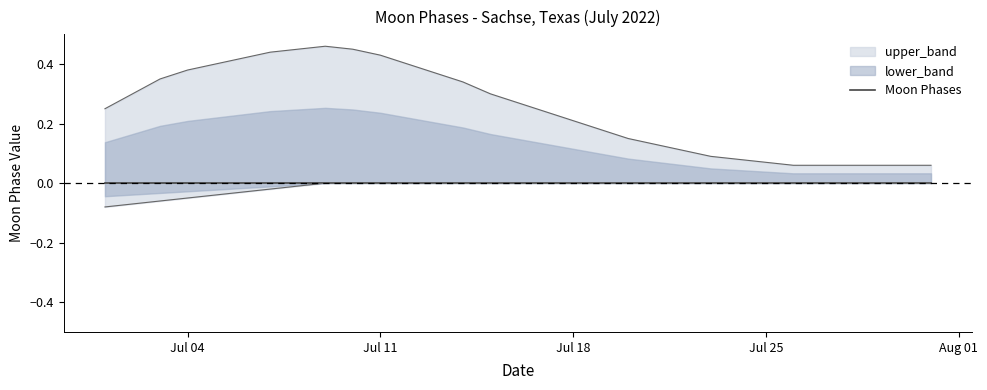

How many interior local peaks does the upper_band series have?

1